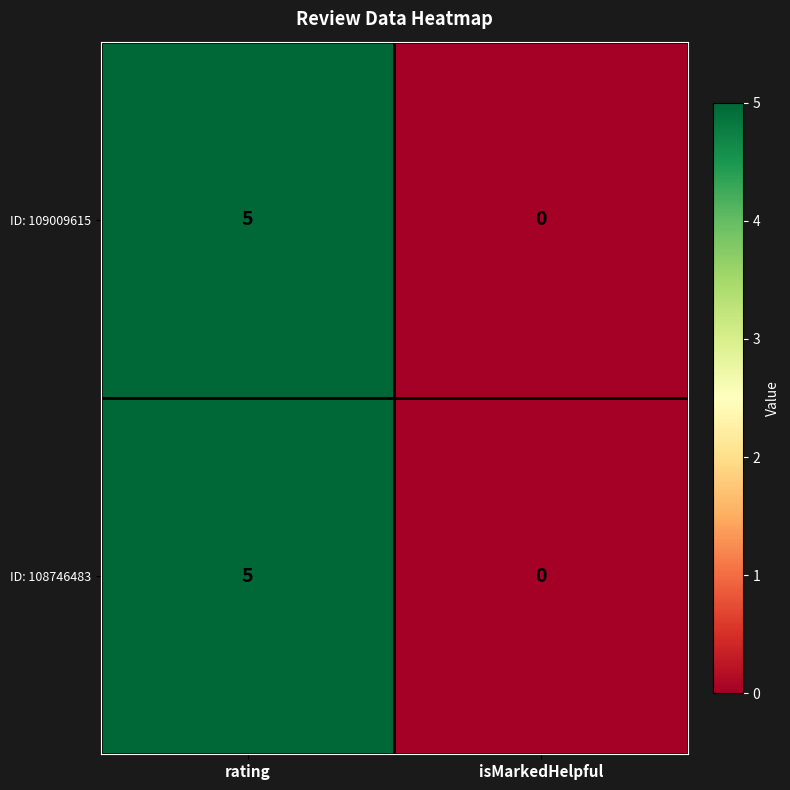

What is the approximate value of ID: 108746483 at rating?

5